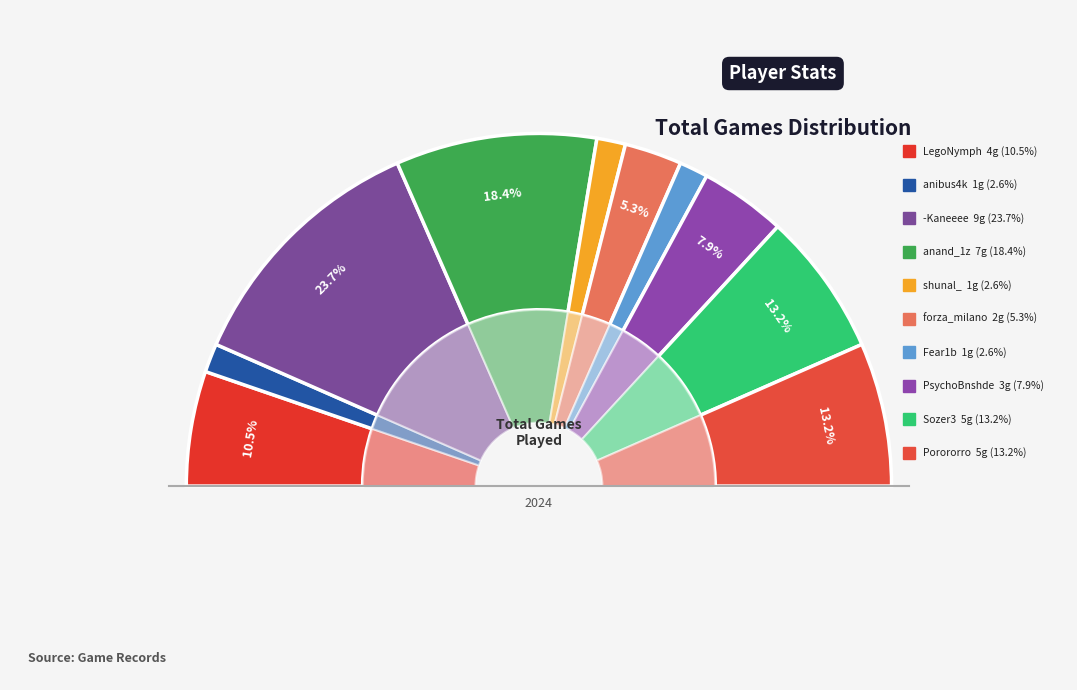

What is the smallest slice in the pie chart?

anibus4k